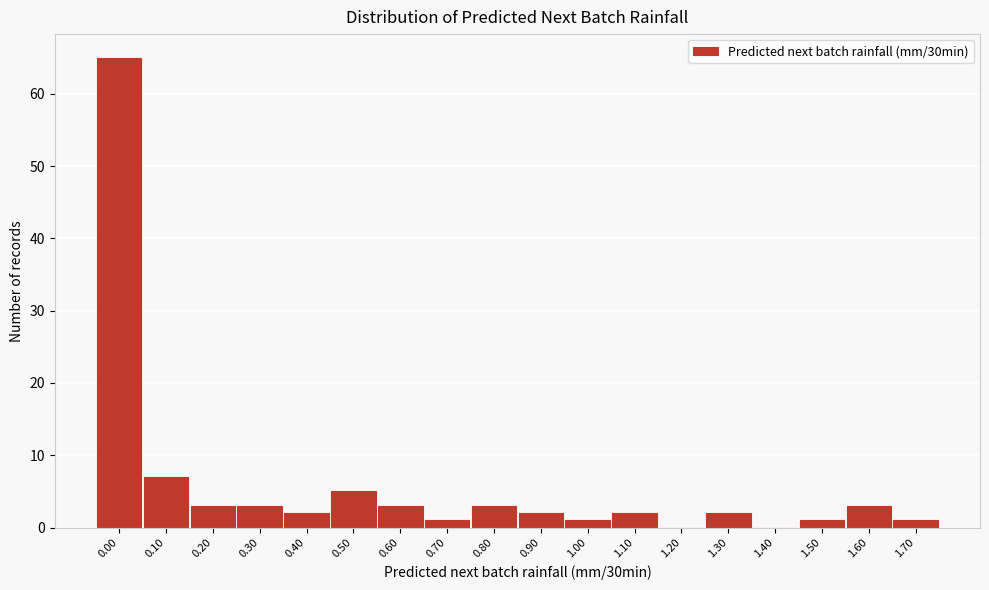

Reading left to right, what are all the values shown in this chart?

0.00=65	0.10=7	0.20=3	0.30=3	0.40=2	0.50=5	0.60=3	0.70=1	0.80=3	0.90=2	1.00=1	1.10=2	1.20=0	1.30=2	1.40=0	1.50=1	1.60=3	1.70=1